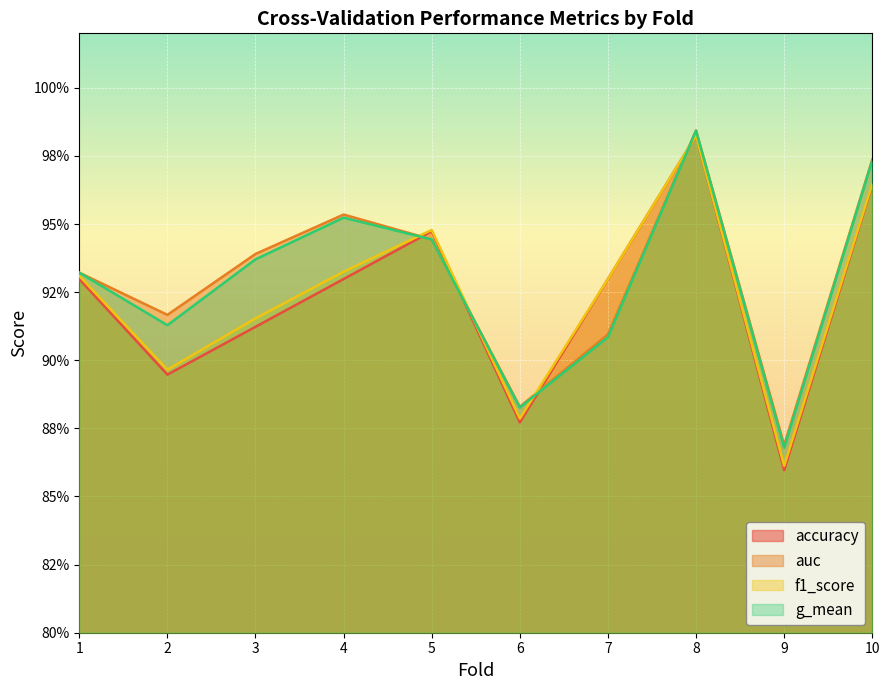

Reading right to left, list all the values displayed in this chart.

accuracy: 10=1.0	9=0.9	8=1.0	7=0.9	6=0.9	5=0.9	4=0.9	3=0.9	2=0.9	1=0.9
auc: 10=1.0	9=0.9	8=1.0	7=0.9	6=0.9	5=0.9	4=1.0	3=0.9	2=0.9	1=0.9
f1_score: 10=1.0	9=0.9	8=1.0	7=0.9	6=0.9	5=0.9	4=0.9	3=0.9	2=0.9	1=0.9
g_mean: 10=1.0	9=0.9	8=1.0	7=0.9	6=0.9	5=0.9	4=1.0	3=0.9	2=0.9	1=0.9